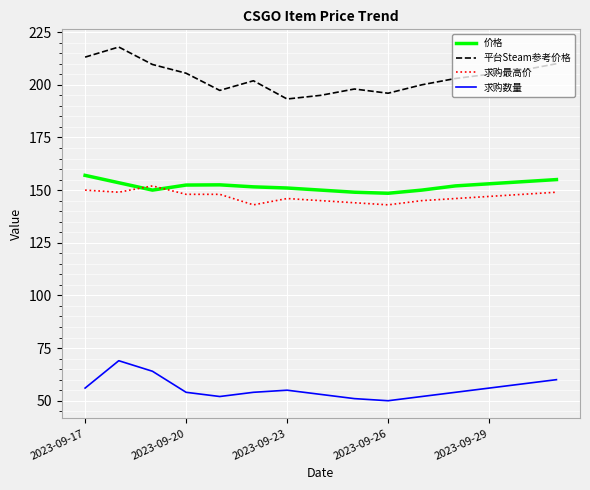

How many series are shown in this chart?

4